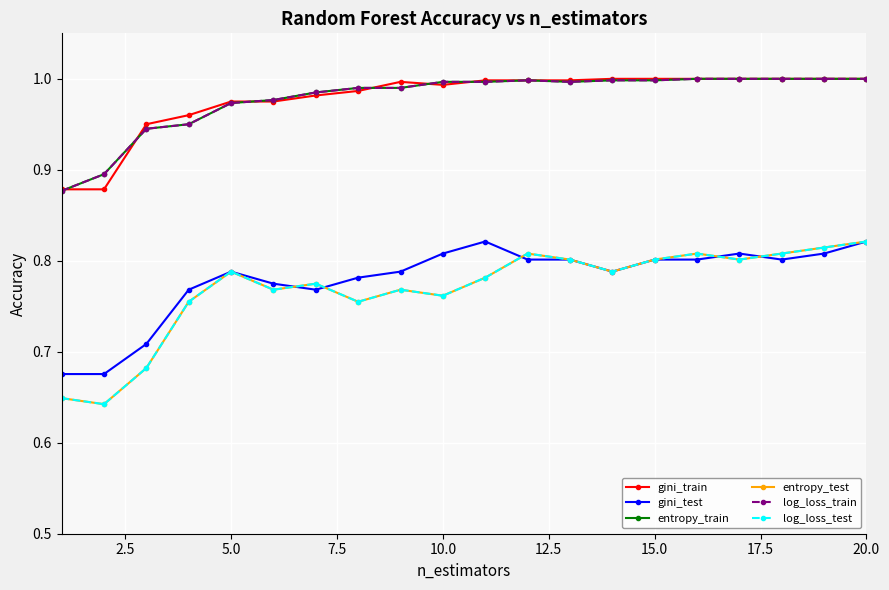

Does the chart display data point markers on the line(s)?

Yes